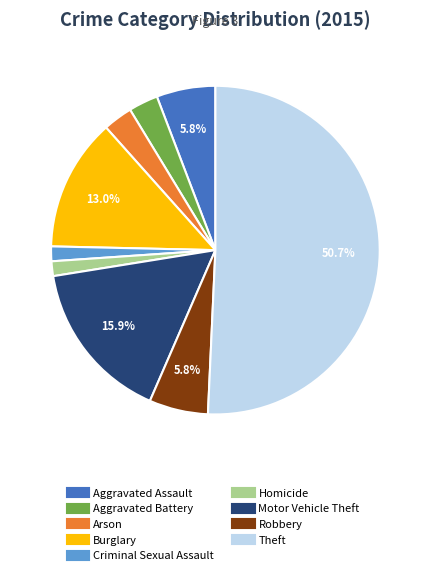

To the nearest percent, what is the difference between the Arson and Robbery slice percentages?

3%